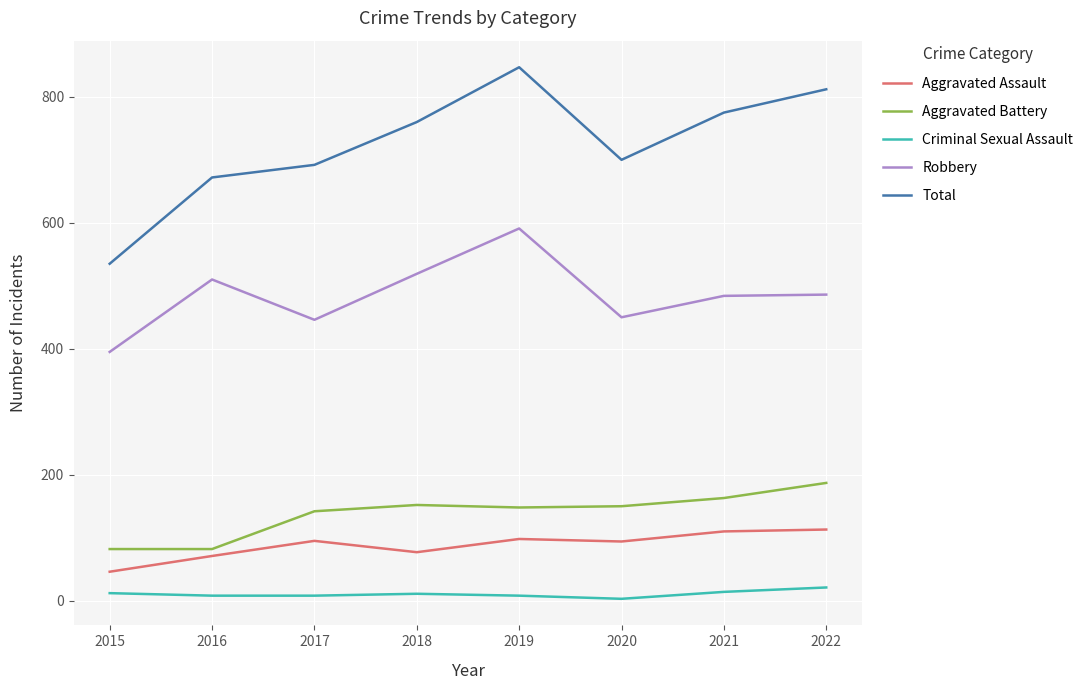

Which label corresponds to the largest value in the chart?

2019